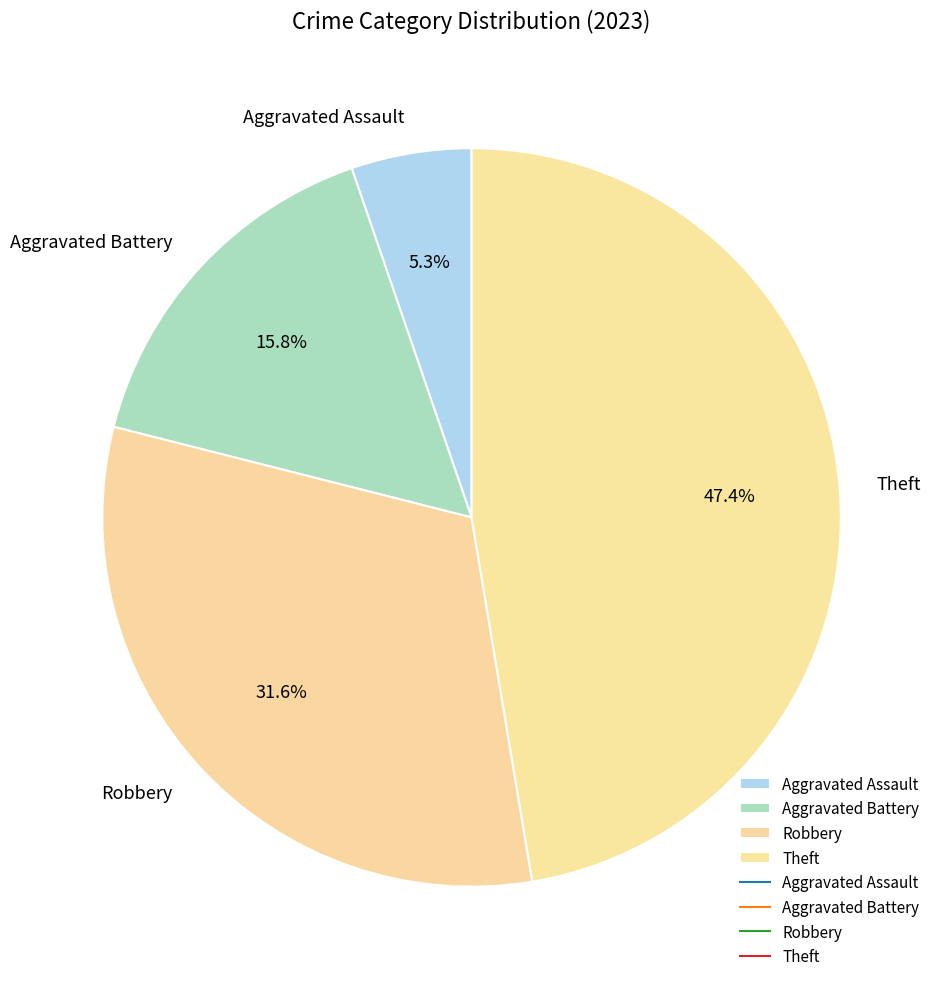

Is there any slice that represents more than half of the pie?

No